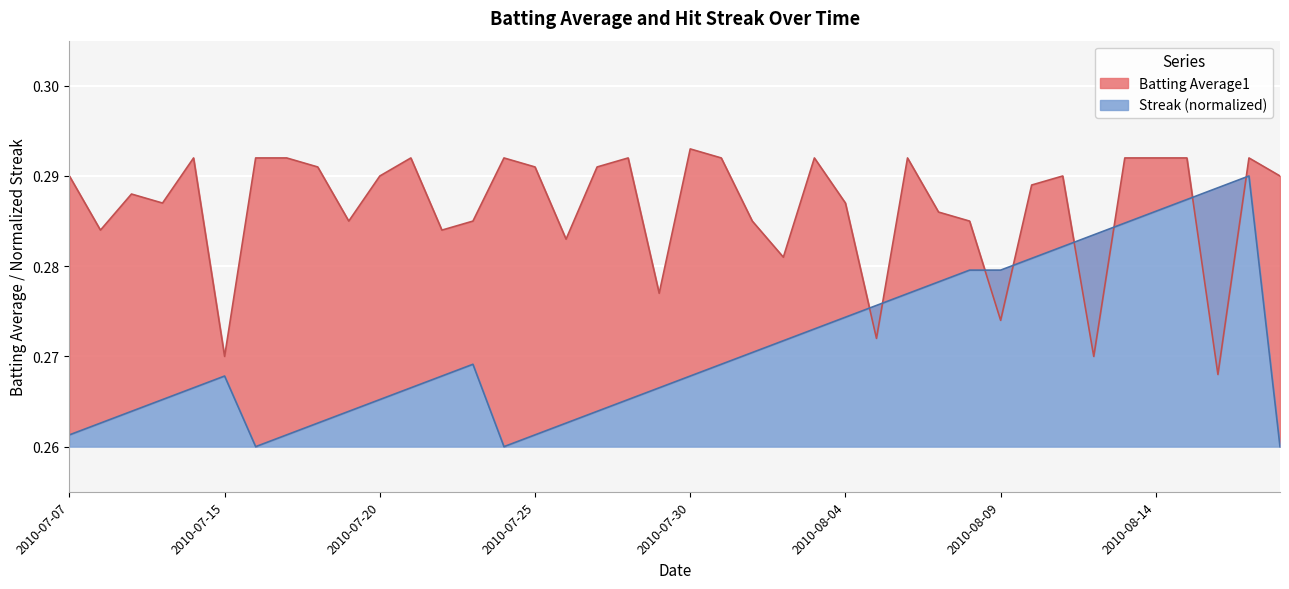

Which series ends up on top after the final intersection of Batting Average1 and Streak?

Batting Average1